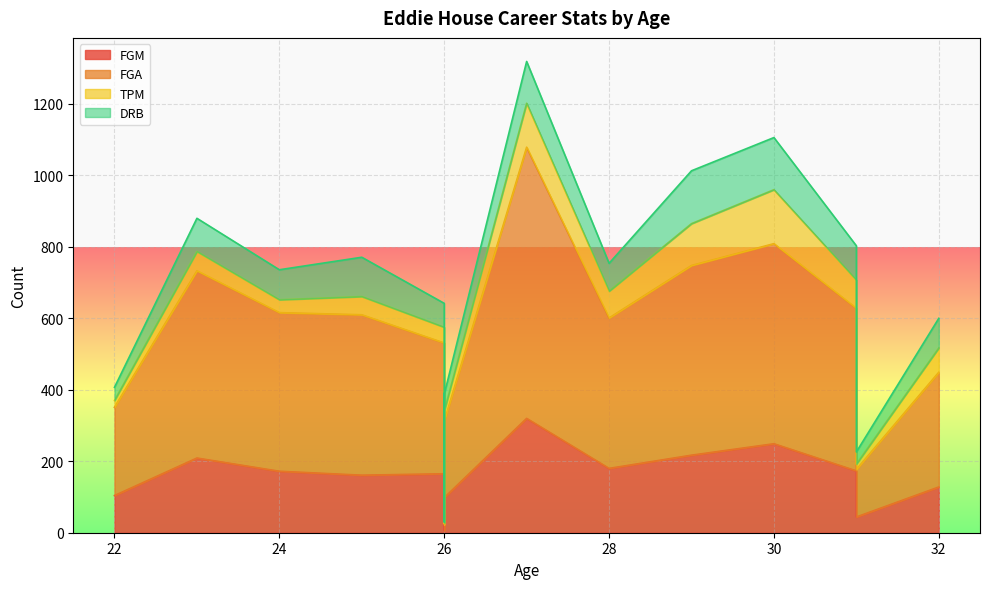

What is the minimum value shown in the chart?

6